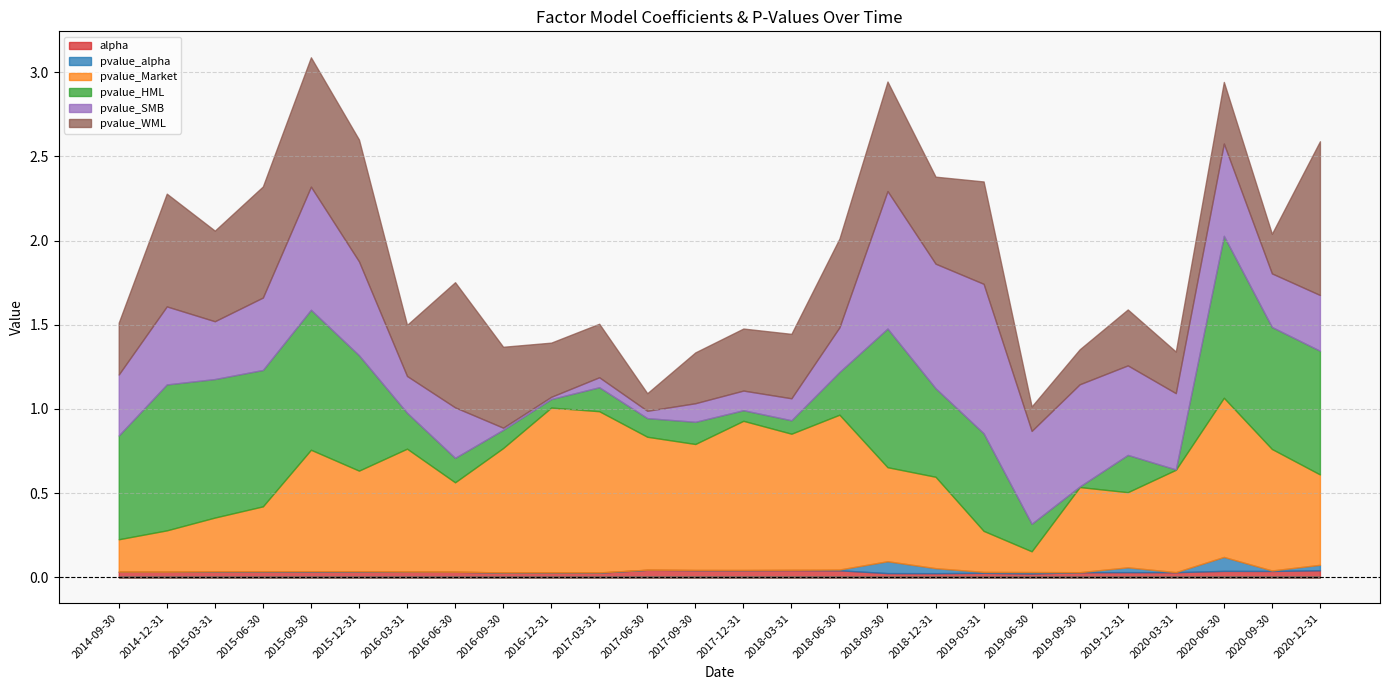

Rank the series at 2019-09-30 from highest to lowest value.

pvalue_SMB, pvalue_Market, pvalue_WML, alpha, pvalue_HML, pvalue_alpha